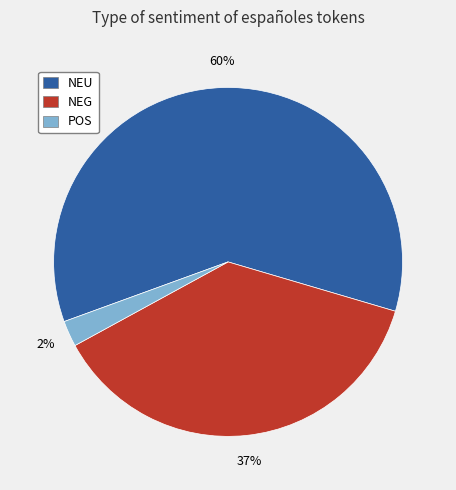

What is the smallest slice in the pie chart?

POS